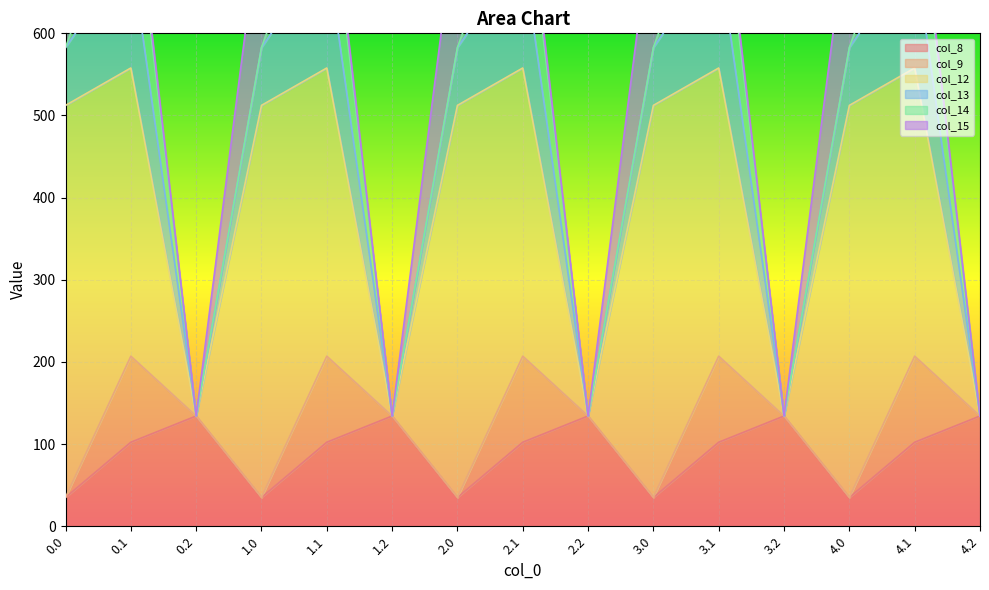

What position from the right is 2.1?

8